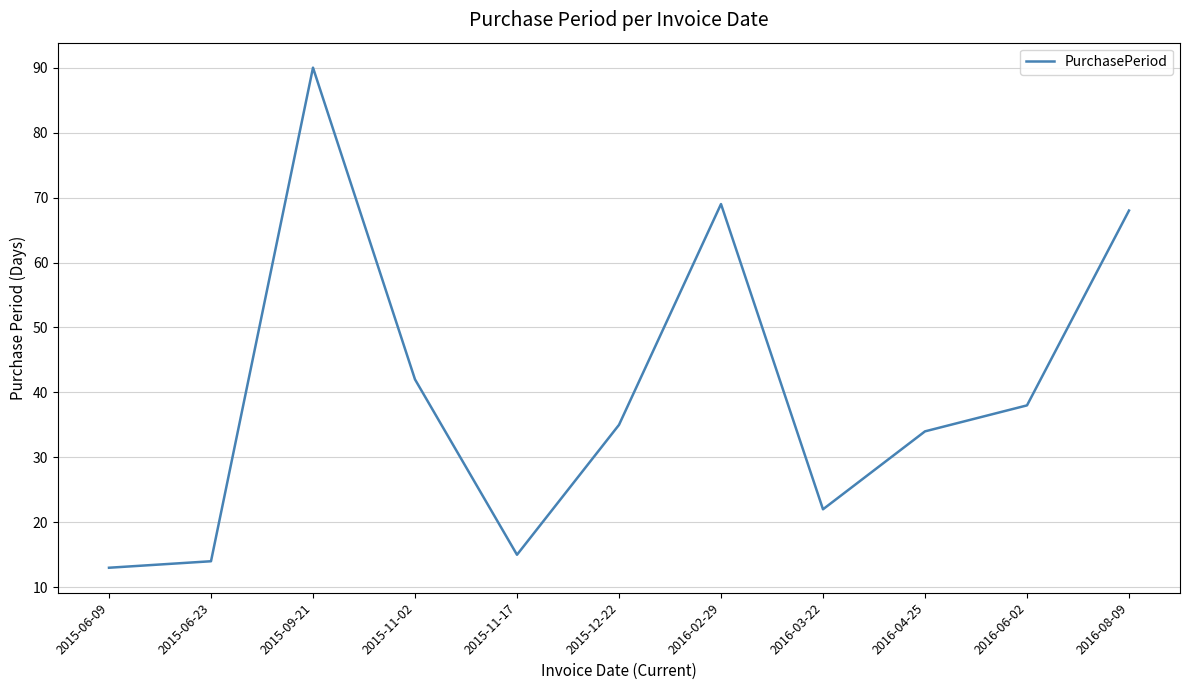

What is the difference between the maximum and minimum values?

77